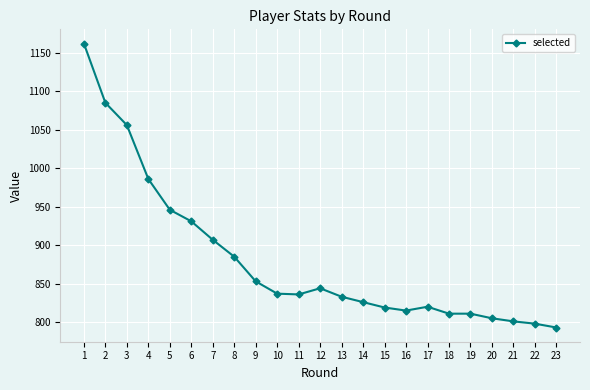

Where is the data nearest to the value 977?

4